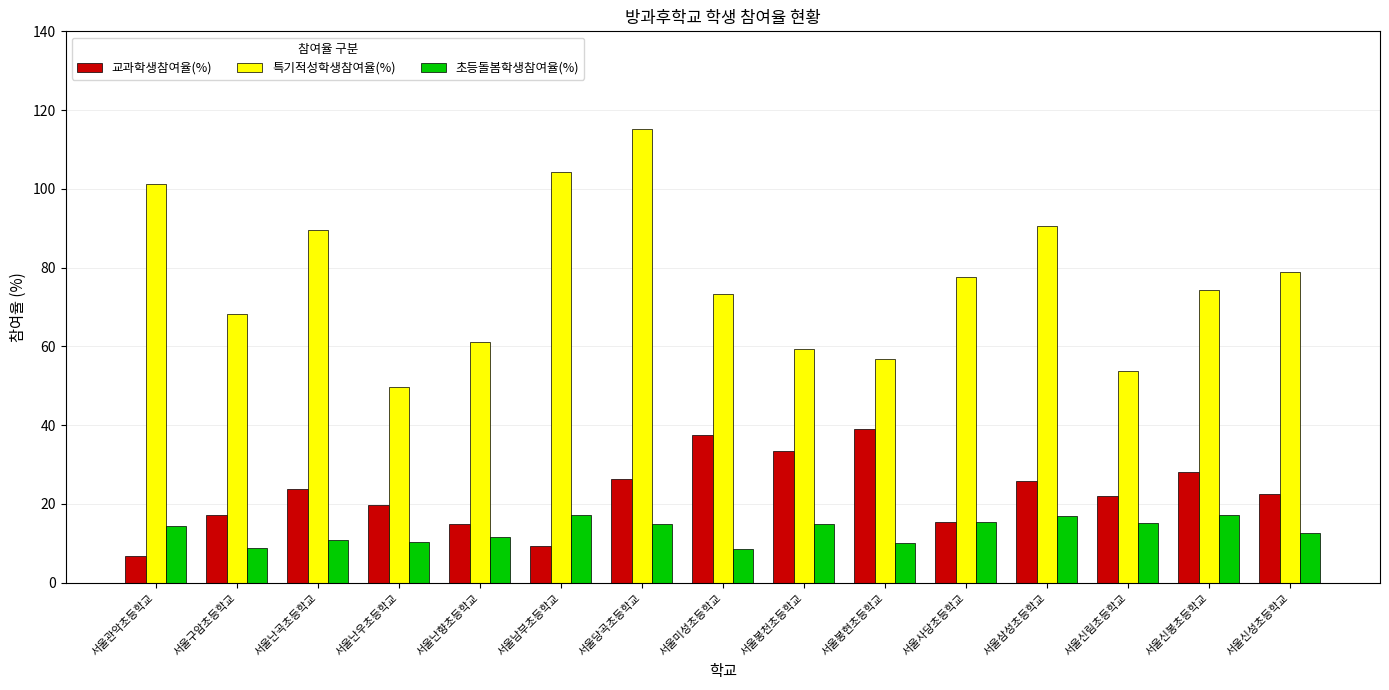

Which series changed the most between 서울봉천초등학교 and 서울삼성초등학교?

특기적성학생참여율(%)